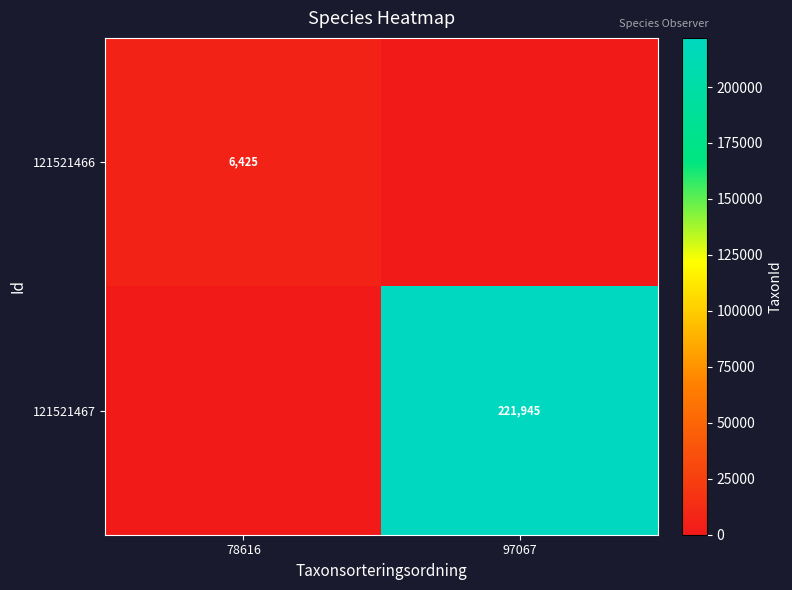

At which category does the chart reach its minimum across all series?

97067